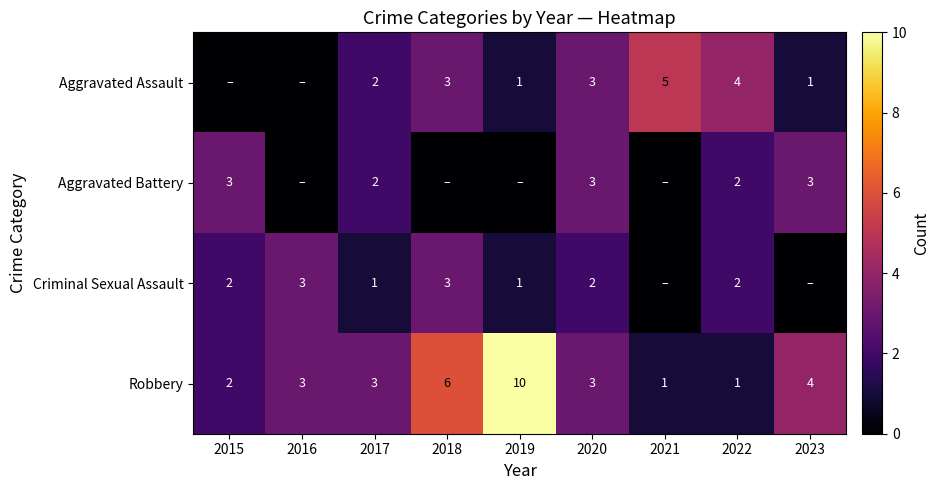

What is the difference between the highest and lowest values at 2022?

3